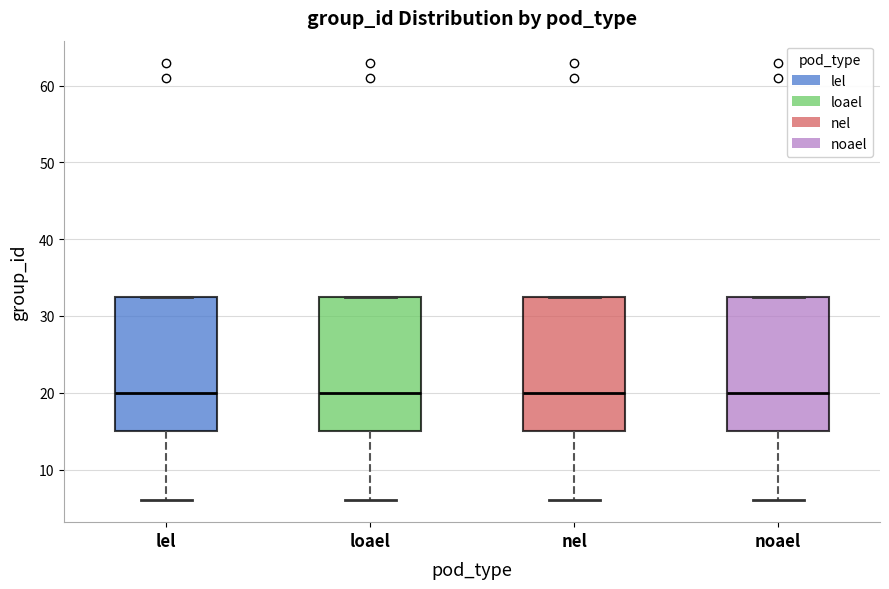

Reading left to right, read every box against the y-axis: the position of its median line, the range the box covers, and the ends of its whiskers. The values are not printed on the chart, so give them approximately, as read against the axis.

lel: median 20, box 15 to 33, whiskers 6 to 33
loael: median 20, box 15 to 33, whiskers 6 to 33
nel: median 20, box 15 to 33, whiskers 6 to 33
noael: median 20, box 15 to 33, whiskers 6 to 33